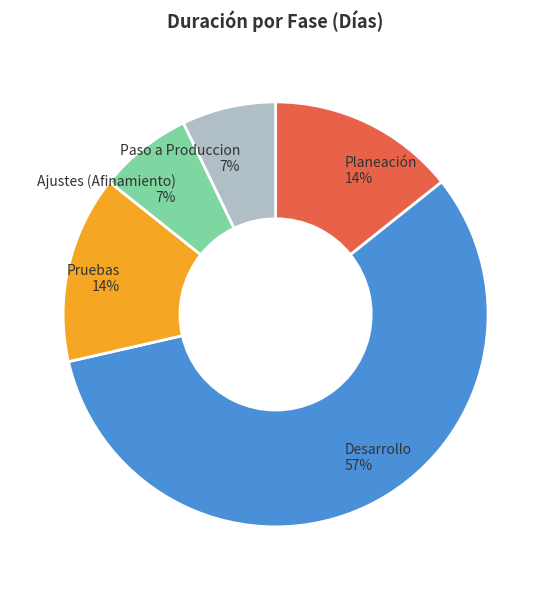

Is it true that Paso a Produccion is 7% of the pie?

True